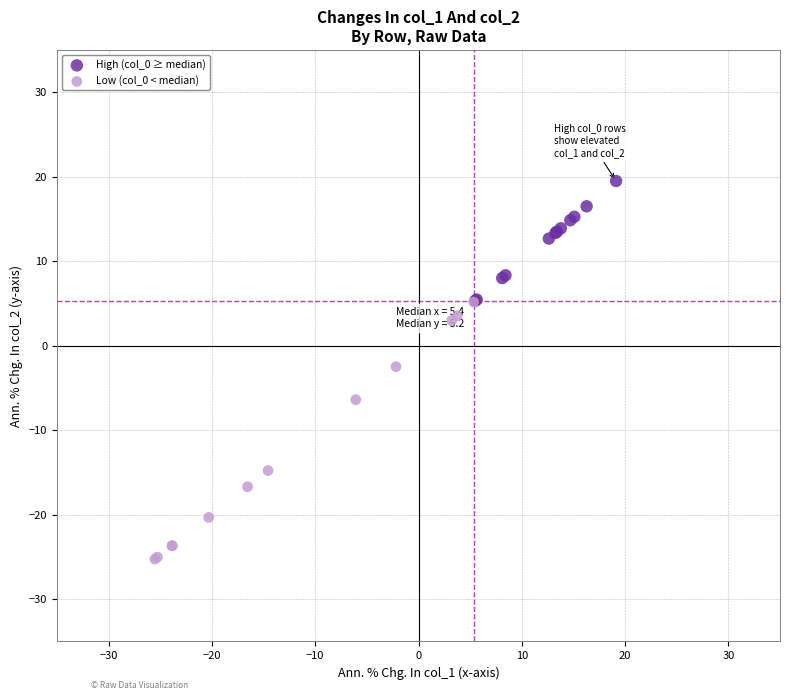

Which series reaches the minimum Y coordinate?

Low (col_0 < median)